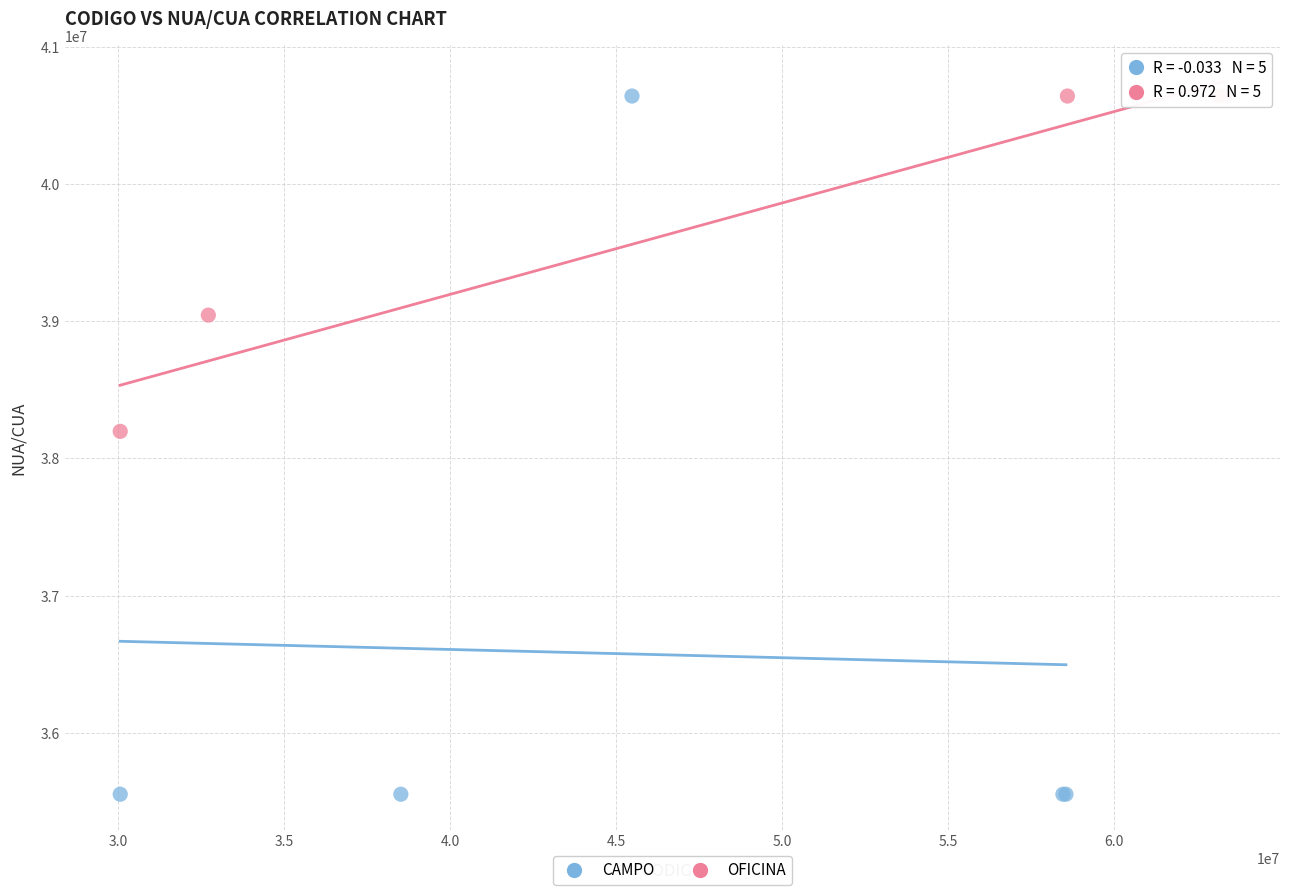

What are all the series names shown in the legend?

CAMPO, OFICINA